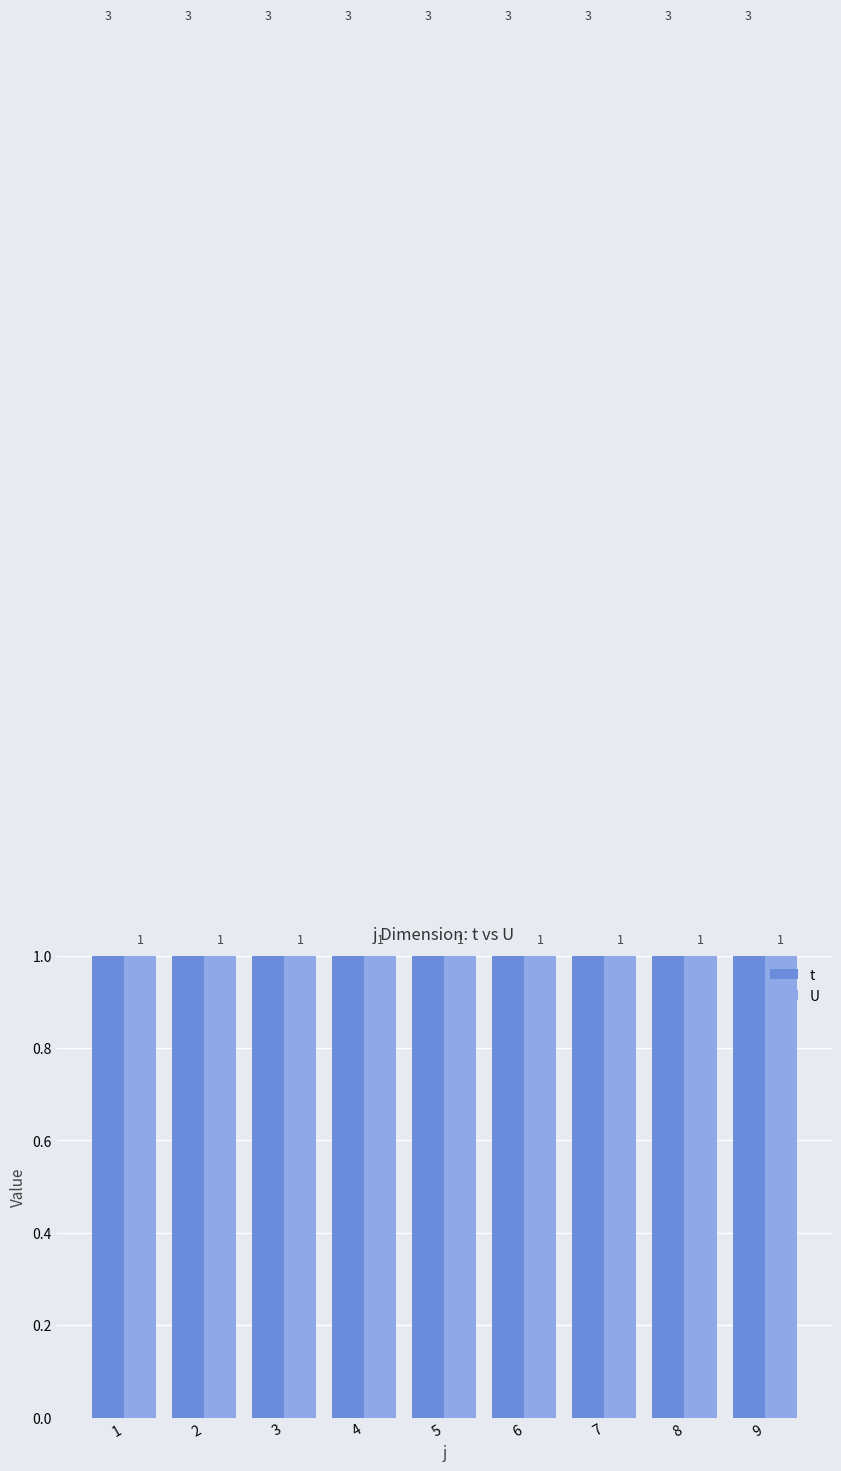

Which series changed the most between 5 and 8?

t